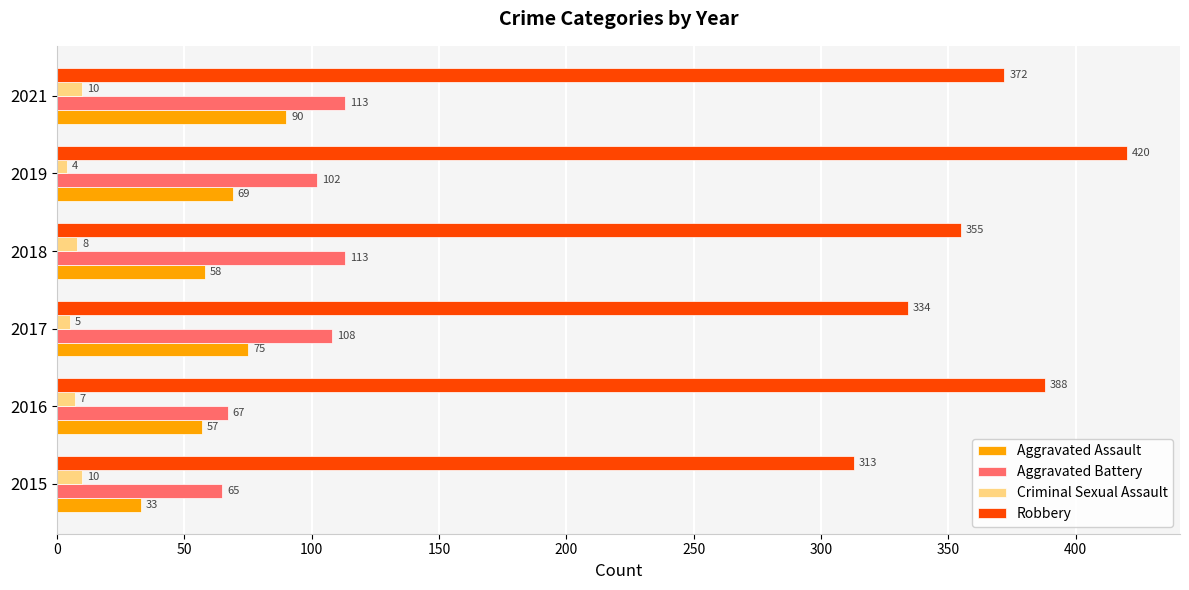

Which series has the widest spread of values?

Robbery